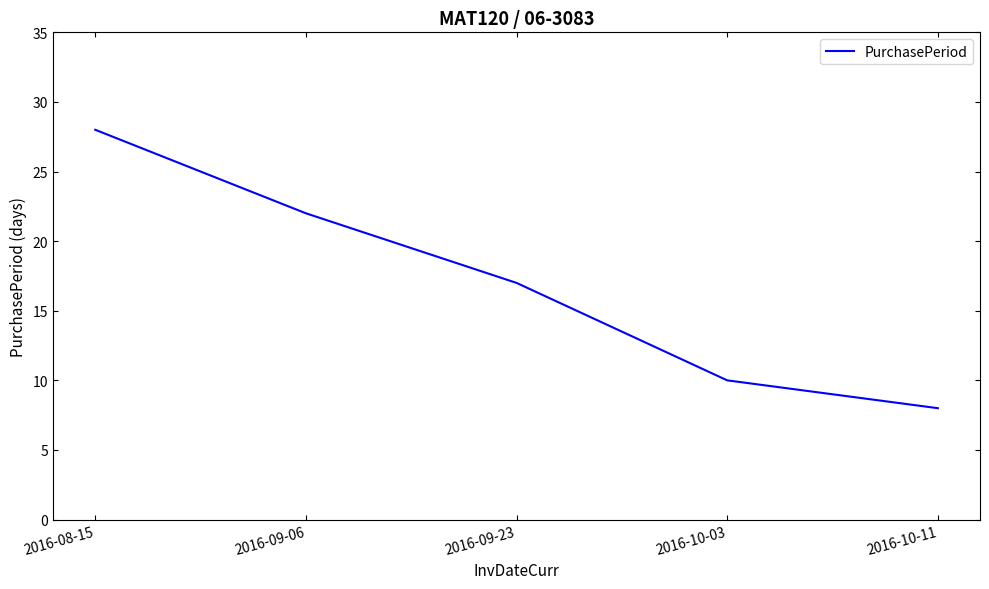

Rank the categories by value from lowest to highest.

2016-10-11, 2016-10-03, 2016-09-23, 2016-09-06, 2016-08-15